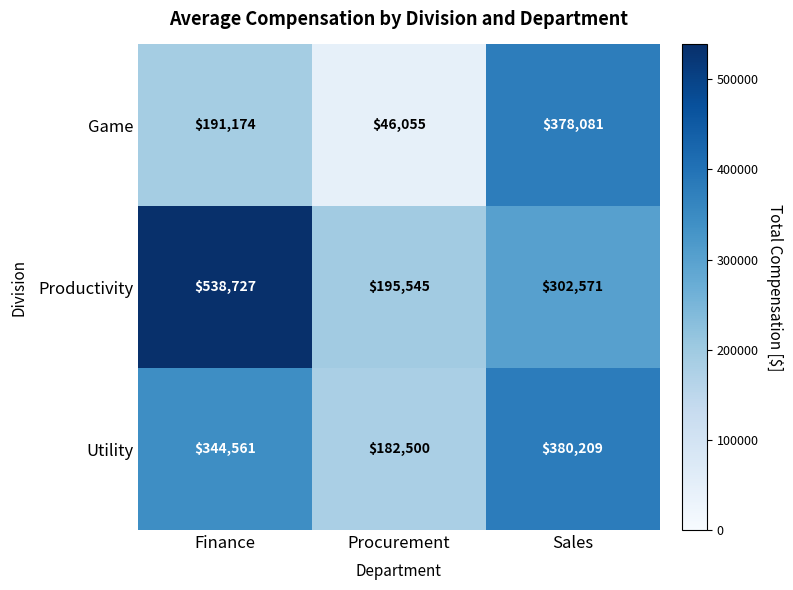

At how many categories does at least one series exceed 533085?

1